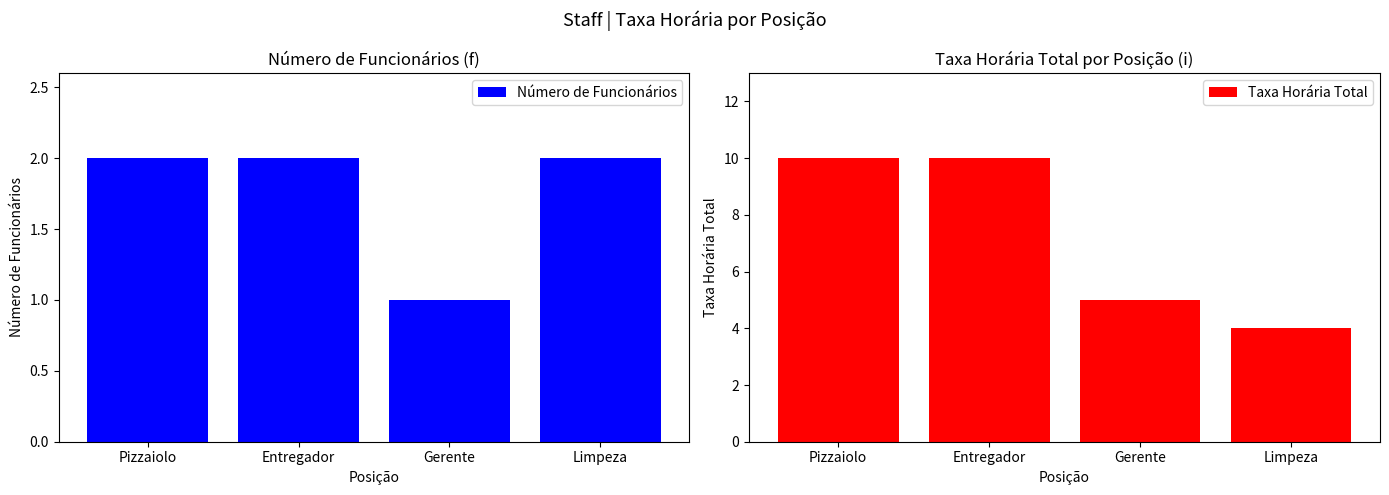

Rank the series by their maximum value, from highest to lowest.

Taxa Horária Total, Número de Funcionários